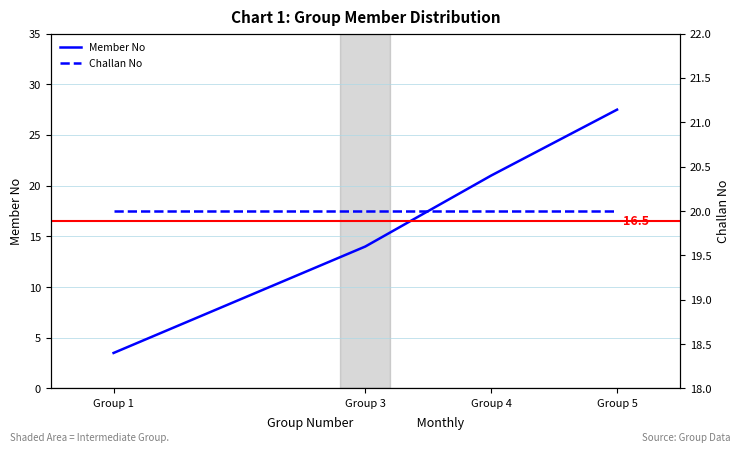

What is the sum of all Member No values?

66.0